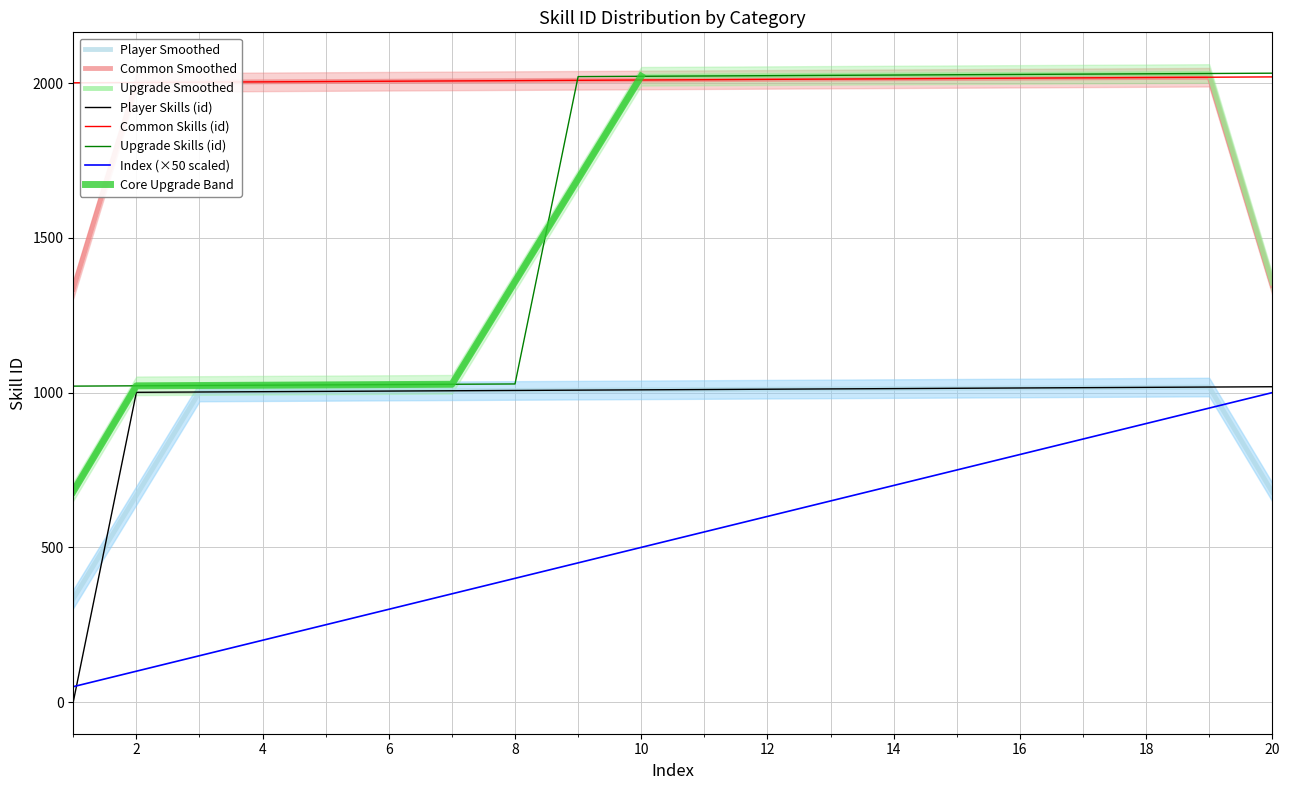

Which category has the lowest value in the Upgrade Skills (id) series?

1